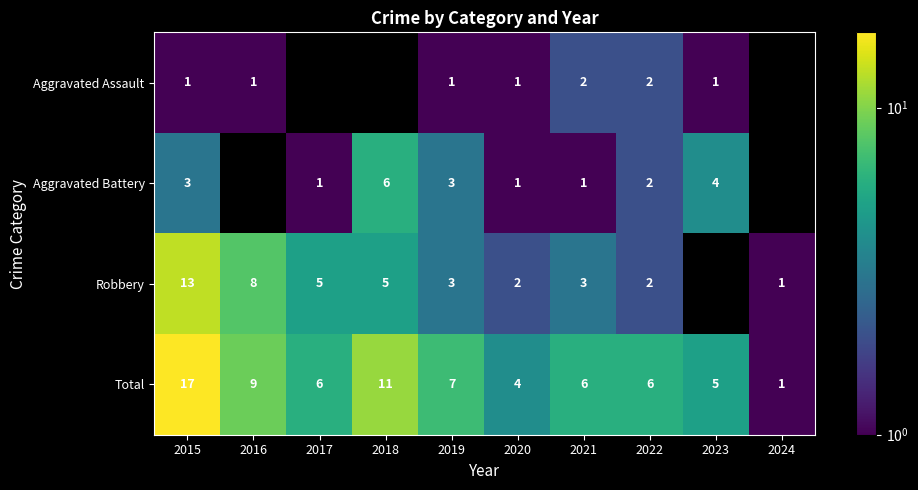

What is the difference between the maximum and second lowest values in the Total series?

13